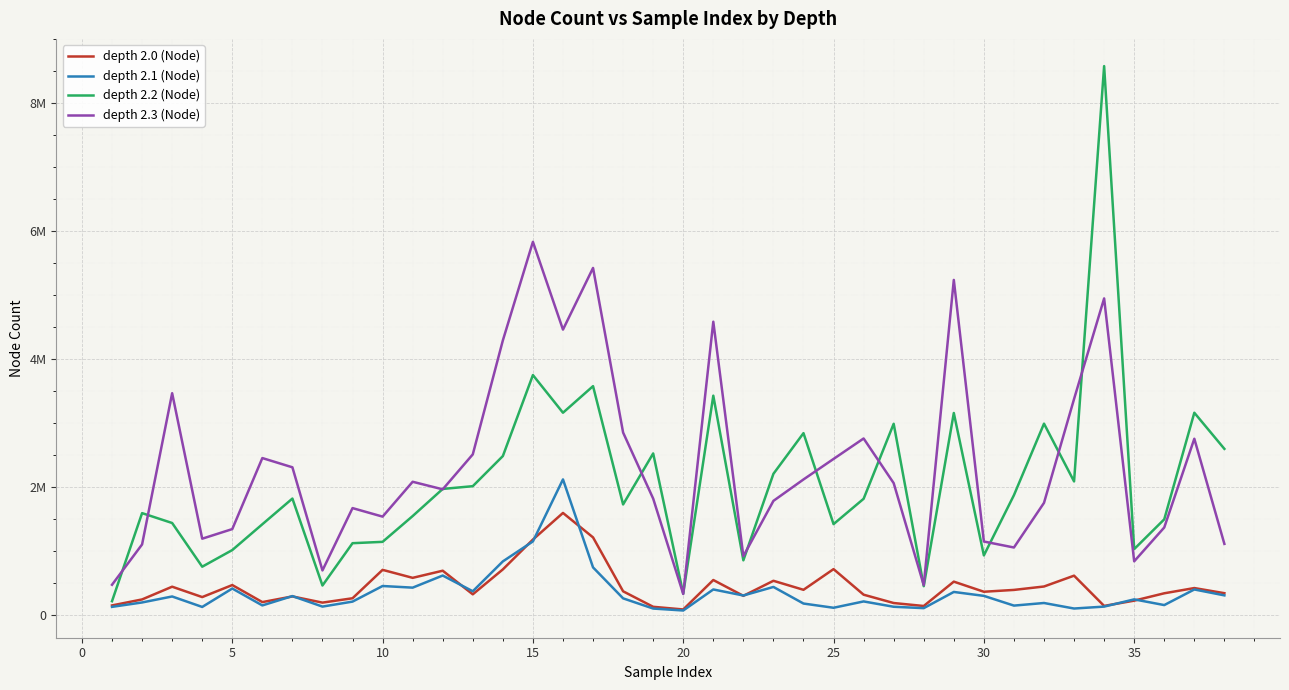

True or false: depth 2.1 (Node) and depth 2.3 (Node) cross at least once.

False